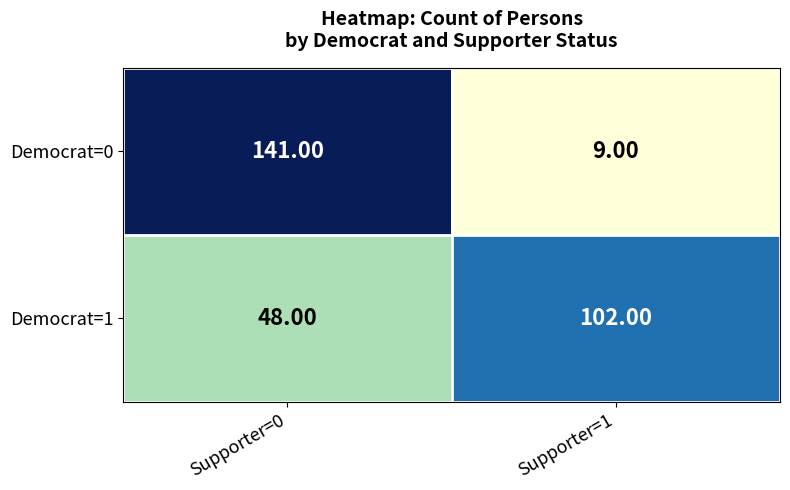

Is the value of Democrat=0 at Supporter=0 greater than the value of Democrat=1 at Supporter=0?

Yes